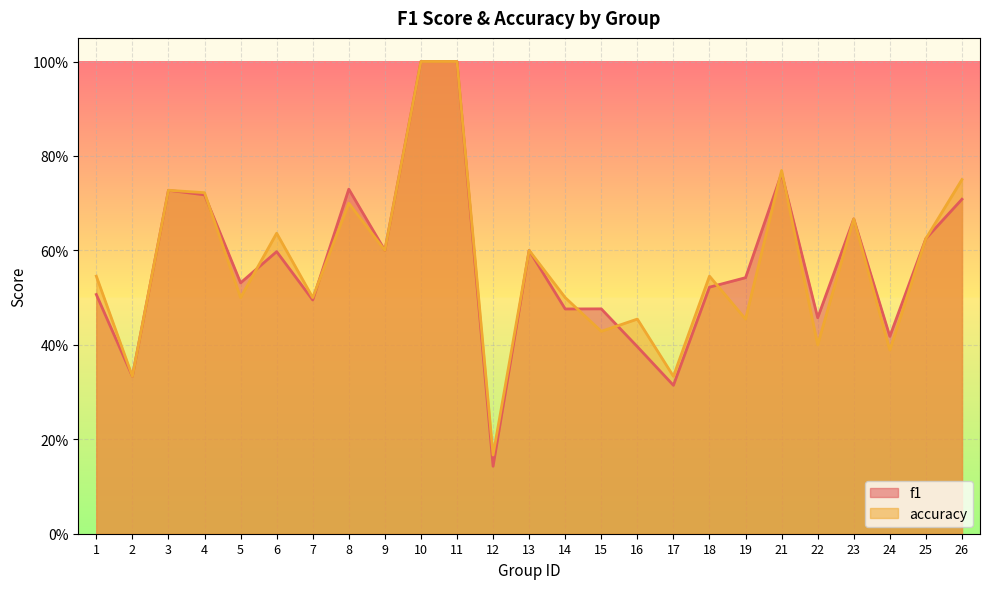

What are all the series names shown in the legend?

f1, accuracy